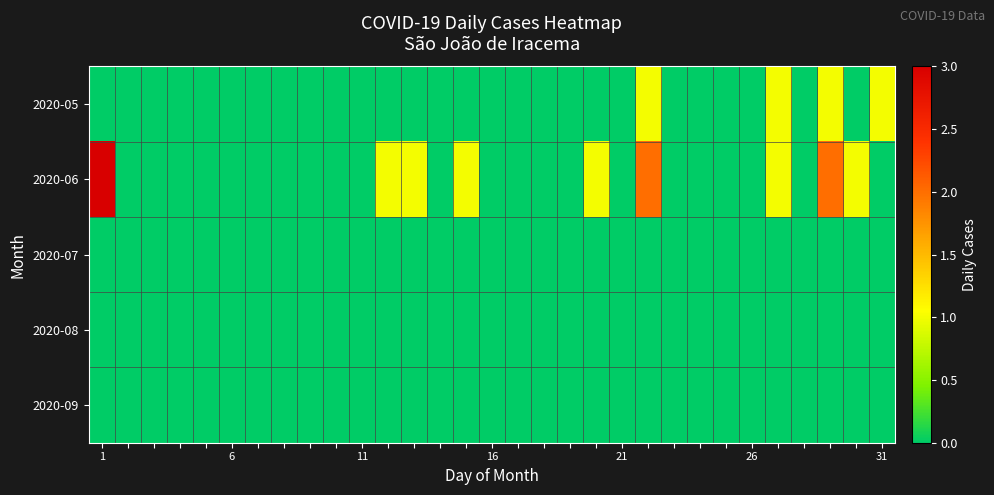

At how many categories does at least one series exceed 2?

1